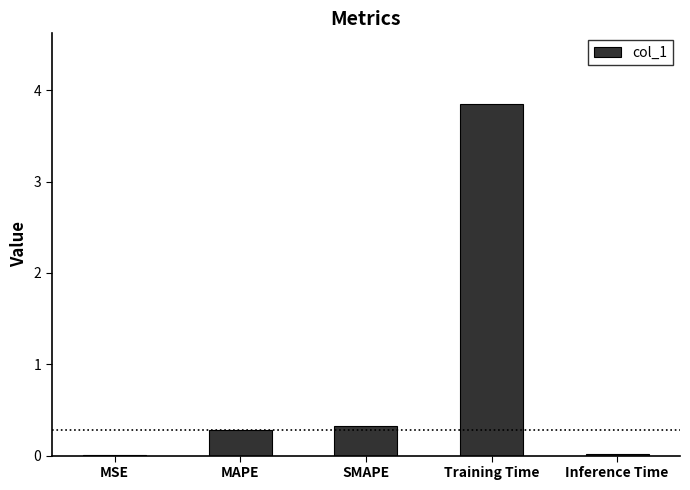

What is the change in value from SMAPE to Training Time?

+3.5